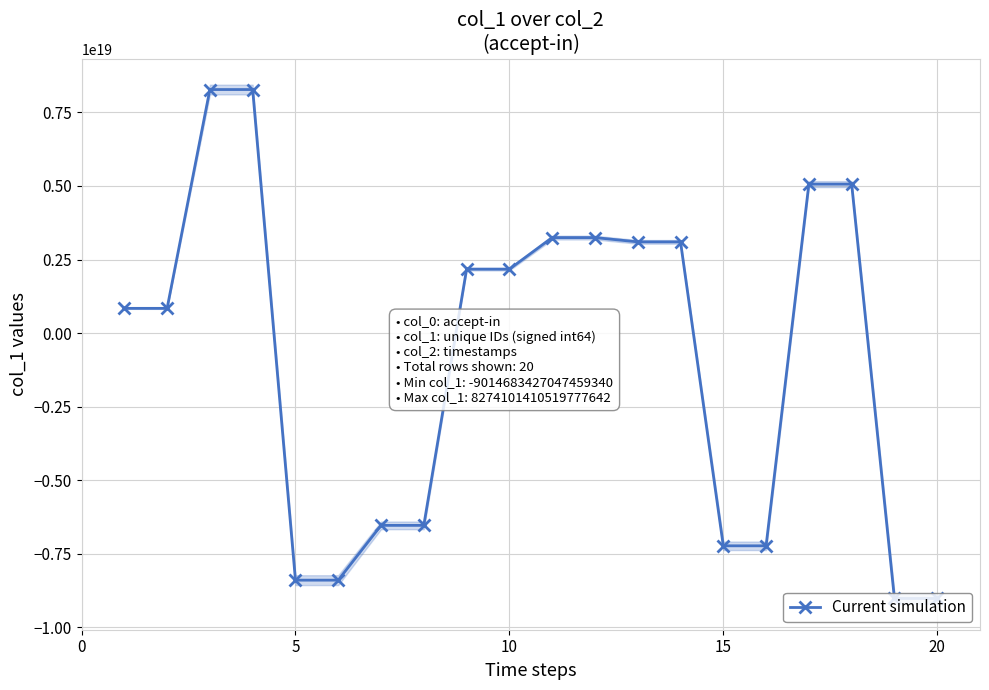

Reading right to left, transcribe all the data shown in this chart.

-9014683427047459840	-9014683427047459840	5061341479906552832	5061341479906552832	-7226250554937023488	-7226250554937023488	3099353566223044608	3099353566223044608	3244758349152769536	3244758349152769536	2172446418209969408	2172446418209969408	-6531453590895331328	-6531453590895331328	-8392766186106186752	-8392766186106186752	8274101410519777280	8274101410519777280	840822225050441216	840822225050441216